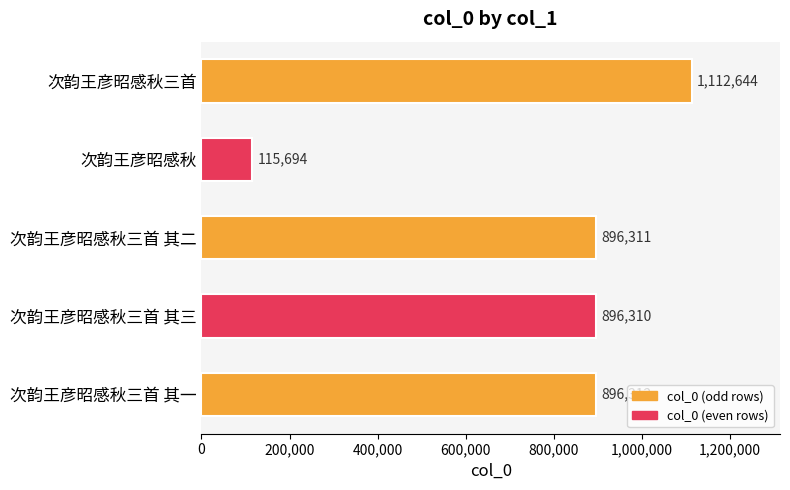

Rank the categories by value from lowest to highest.

次韵王彦昭感秋, 次韵王彦昭感秋三首 其三, 次韵王彦昭感秋三首 其二, 次韵王彦昭感秋三首 其一, 次韵王彦昭感秋三首